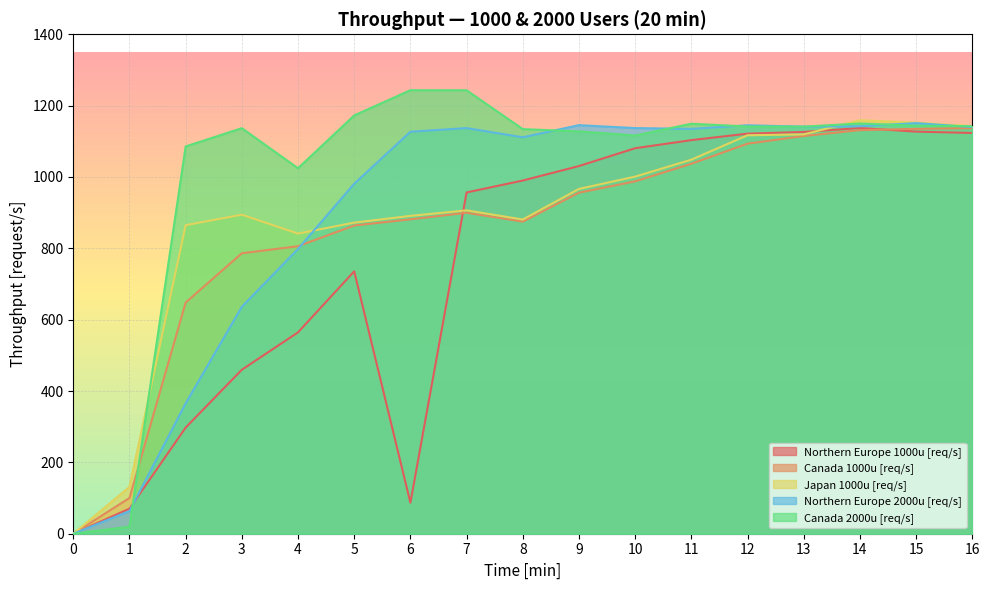

How many intersections are there between Northern Europe 2000u [req/s] and Canada 1000u [req/s]?

1